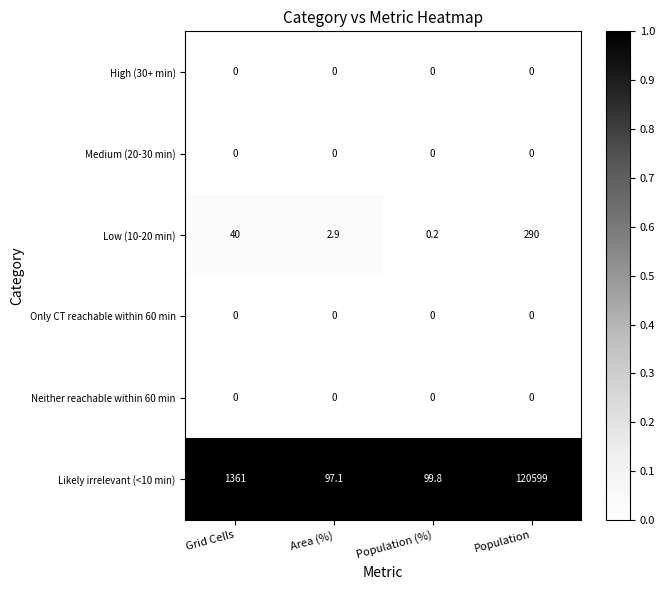

Reading left to right, what are all the values shown in this chart?

High (30+ min): Grid Cells=0.0	Area (%)=0.0	Population (%)=0.0	Population=0.0
Medium (20-30 min): Grid Cells=0.0	Area (%)=0.0	Population (%)=0.0	Population=0.0
Low (10-20 min): Grid Cells=40.0	Area (%)=2.9	Population (%)=0.2	Population=290.0
Only CT reachable within 60 min: Grid Cells=0.0	Area (%)=0.0	Population (%)=0.0	Population=0.0
Neither reachable within 60 min: Grid Cells=0.0	Area (%)=0.0	Population (%)=0.0	Population=0.0
Likely irrelevant (<10 min): Grid Cells=1361.0	Area (%)=97.1	Population (%)=99.8	Population=120599.0